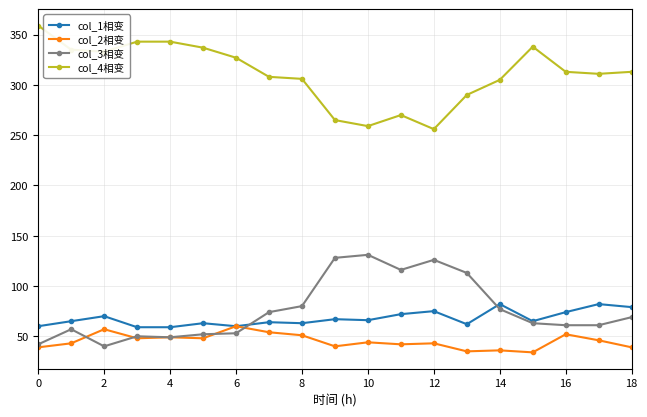

True or false: col_2相变 and col_4相变 cross at least once.

False